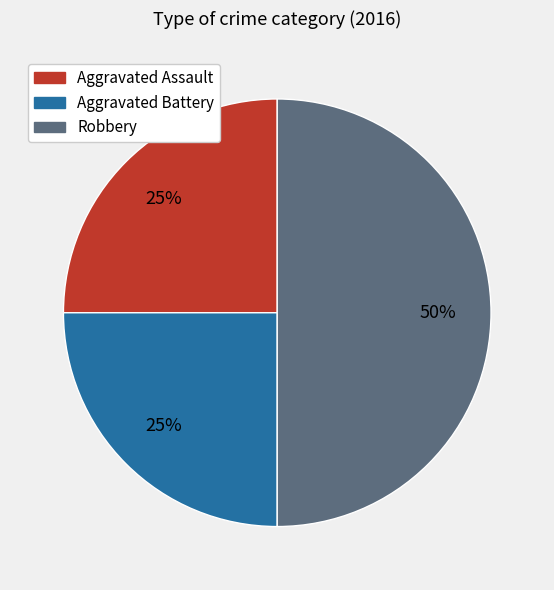

Is Aggravated Battery the majority of the pie?

No